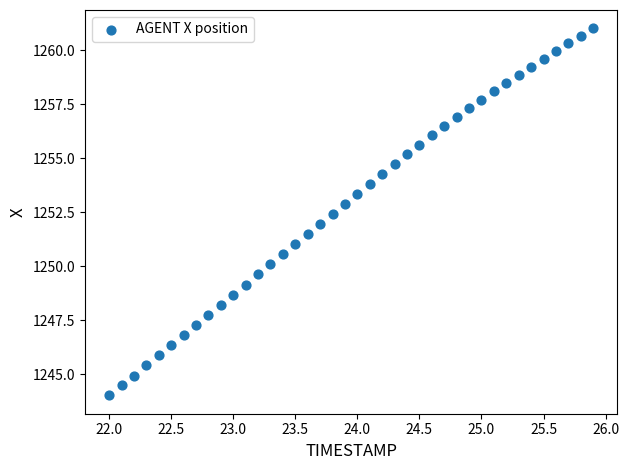

What is the range of Y values (max minus min)?

17.0